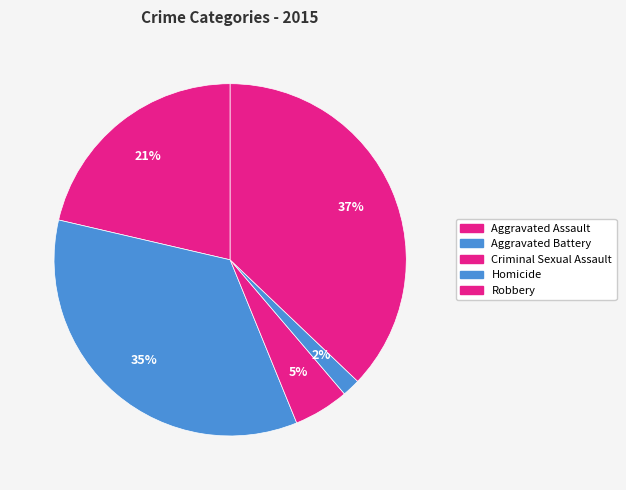

What is the total percentage of Aggravated Battery and Aggravated Assault?

56.2%